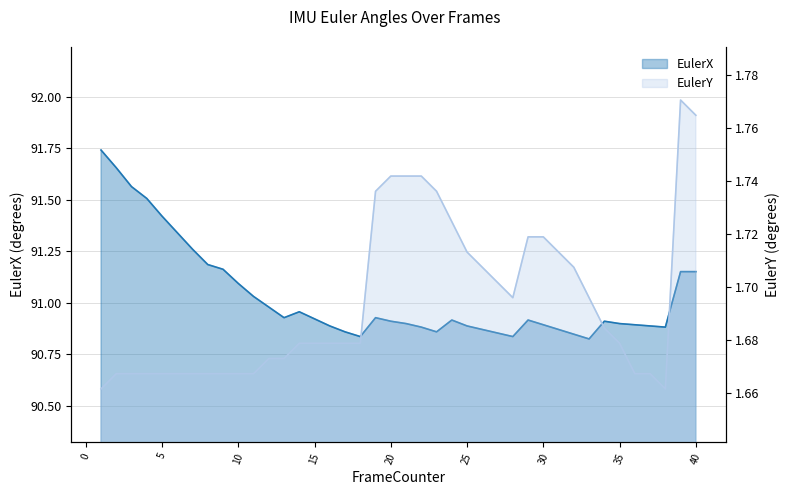

At how many categories does at least one series exceed 38?

40